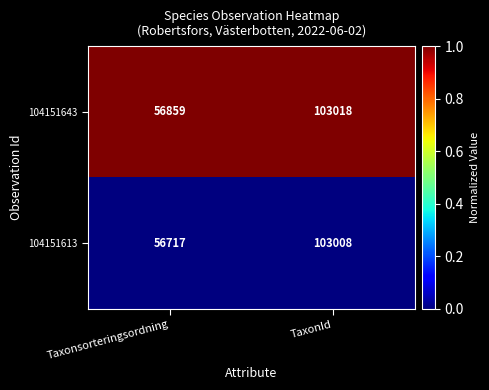

What is the spread (max minus min) of values at Taxonsorteringsordning?

142